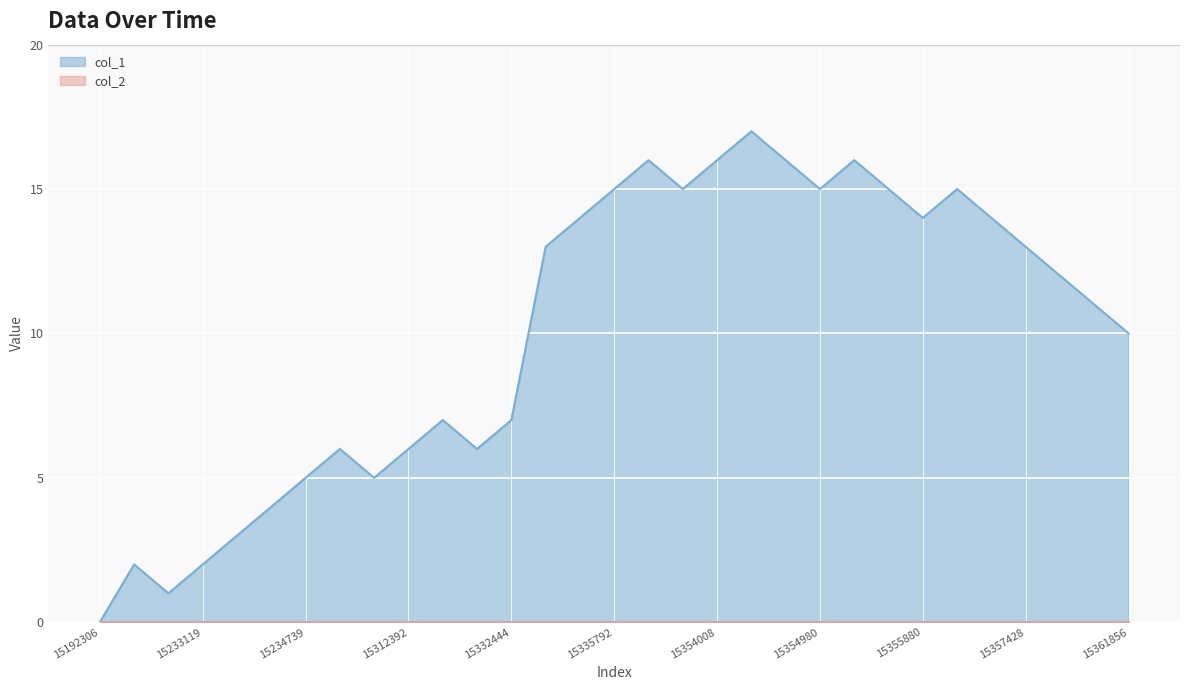

What is the total value across all series at 15354008?

16